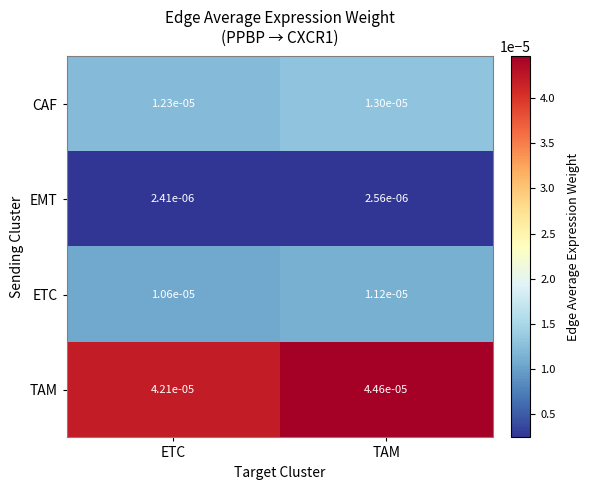

Which series has the largest total across all categories?

TAM